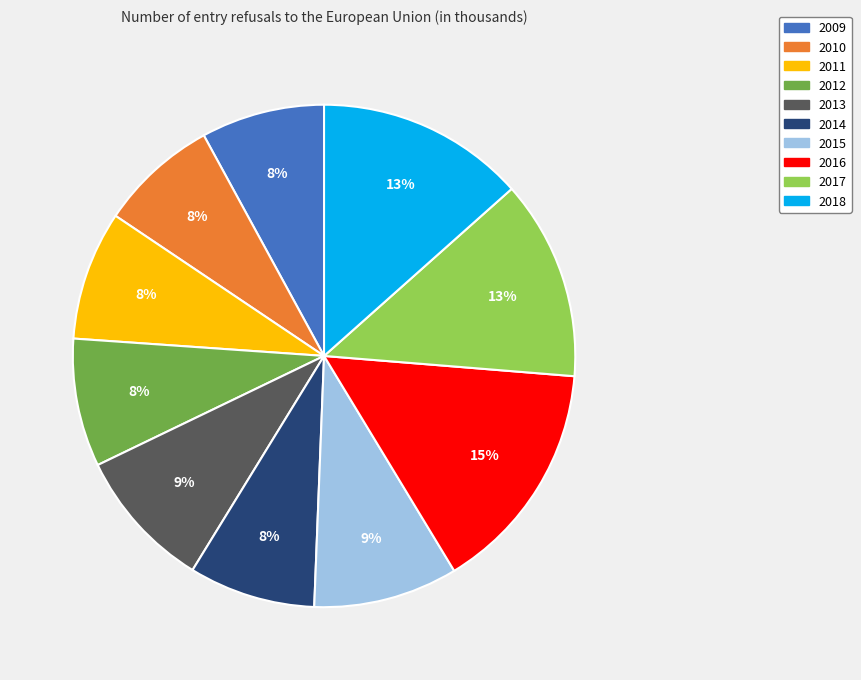

The 2013 slice represents 1% of the pie. True or false?

False